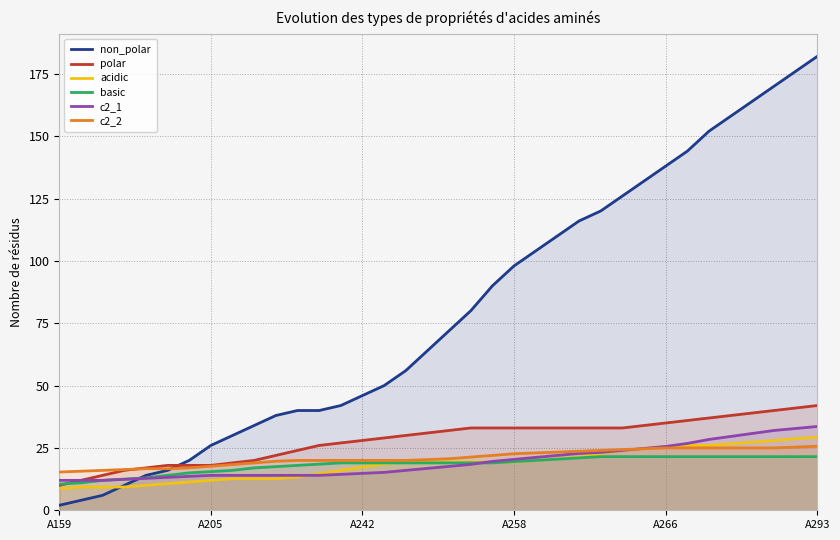

Does the chart display data point markers on the line(s)?

No